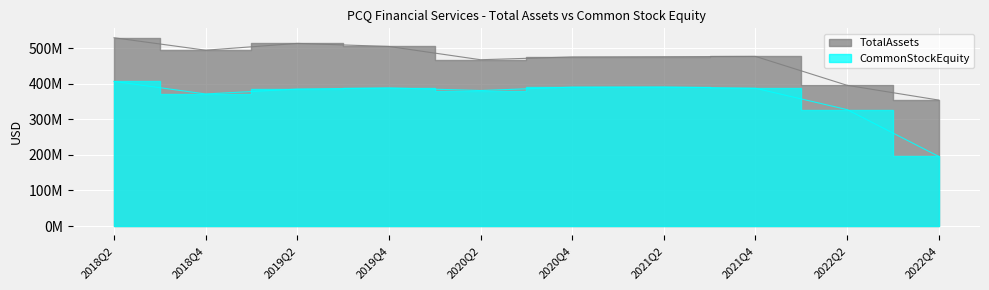

What is the spread (max minus min) of values at 2022Q4?

158339000